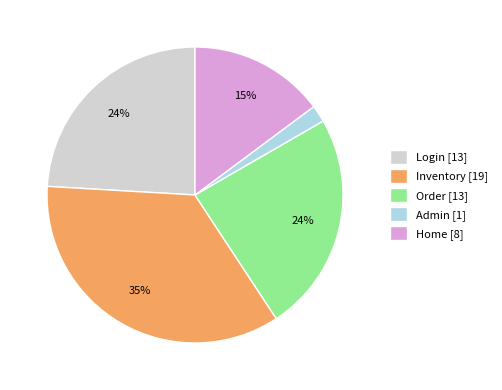

To the nearest percent, what portion does Inventory [19] represent?

35%